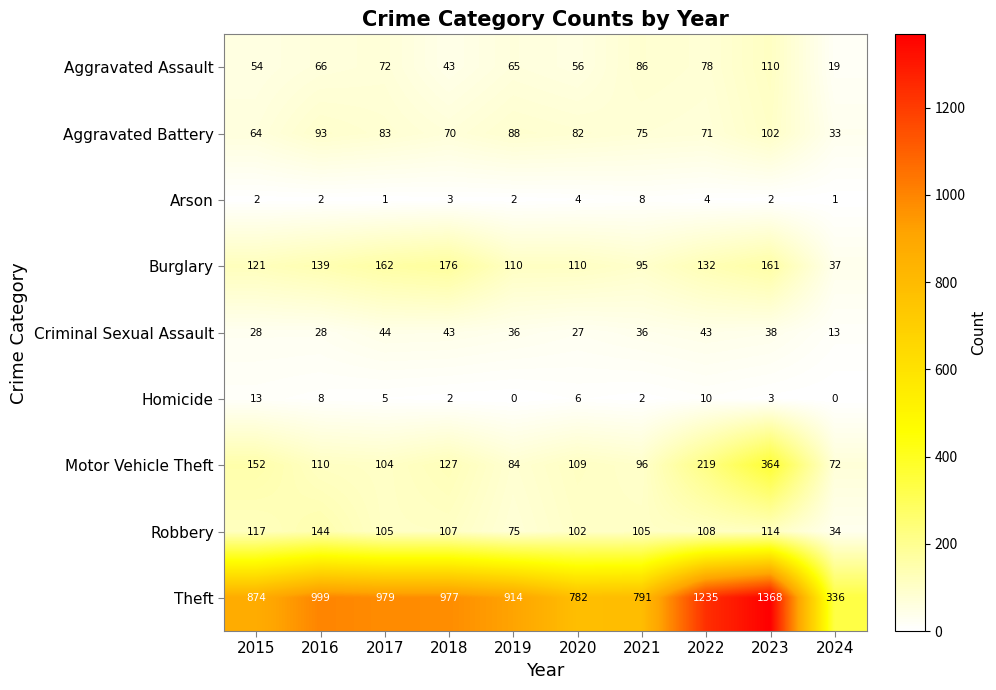

Rank the series at 2023 from lowest to highest value.

Arson, Homicide, Criminal Sexual Assault, Aggravated Battery, Aggravated Assault, Robbery, Burglary, Motor Vehicle Theft, Theft